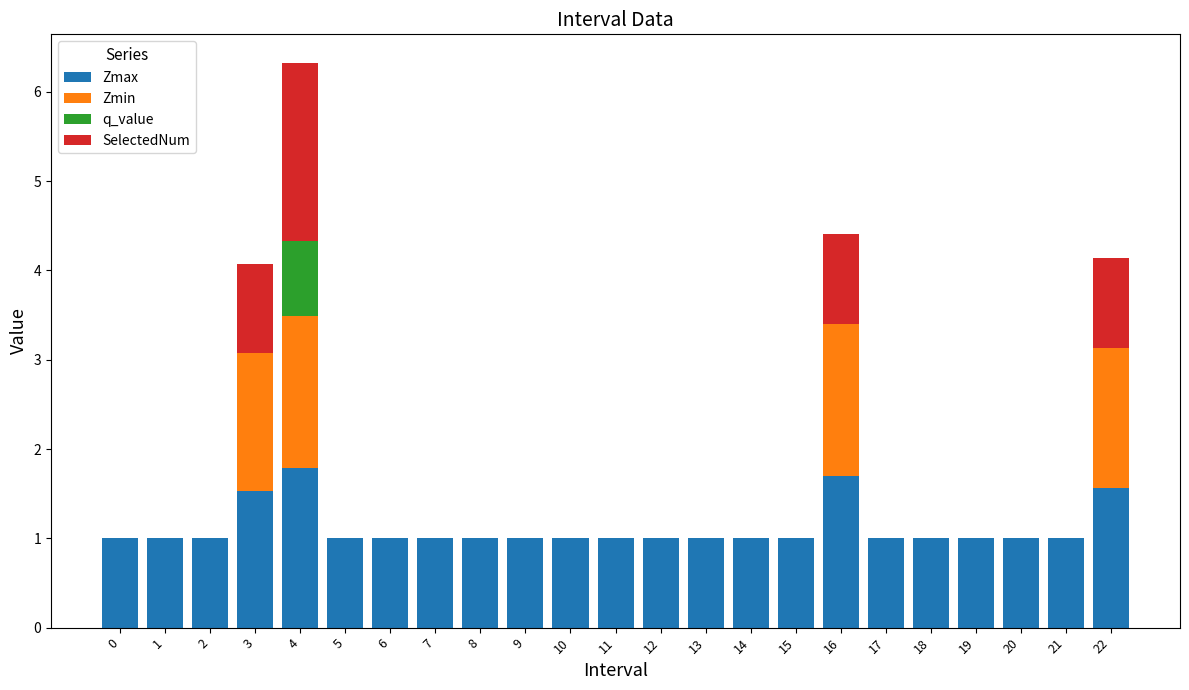

The value of Zmax at 16 is 1.7. True or false?

True